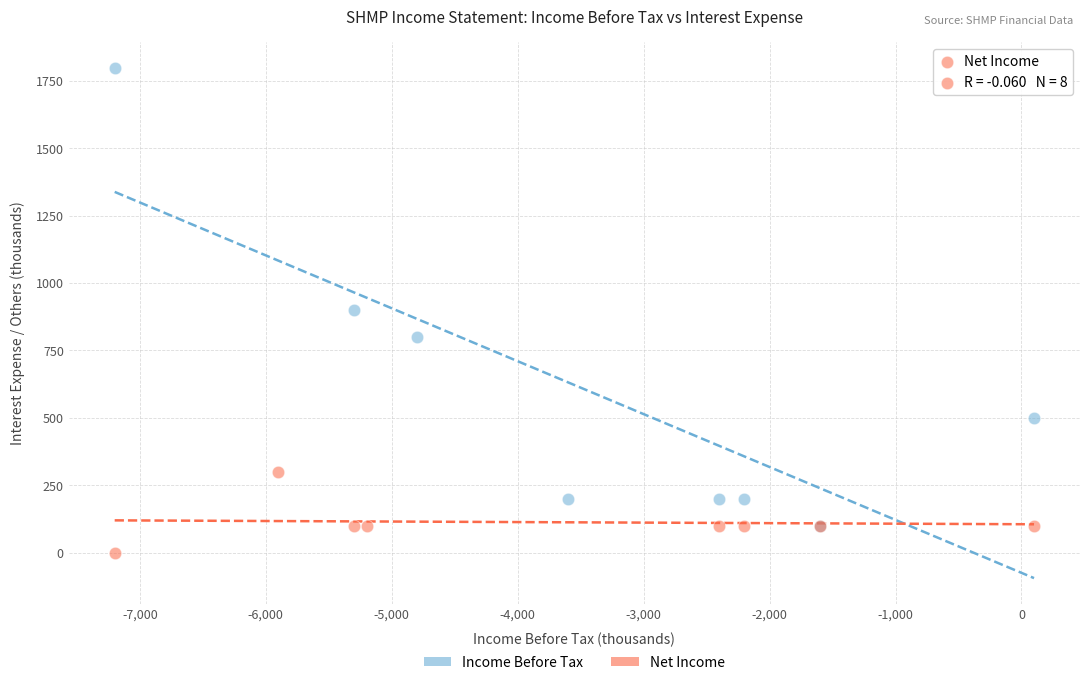

Which series has the widest spread of Y values?

Income Before Tax